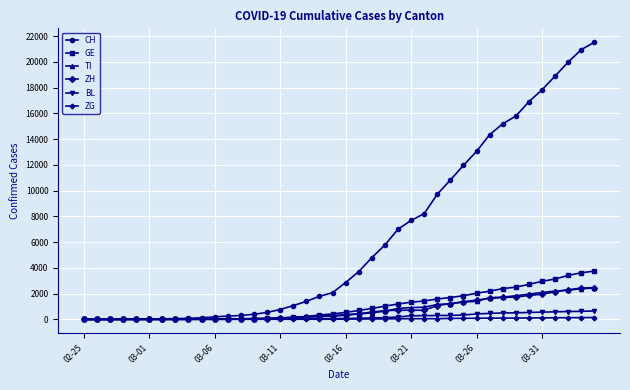

At how many categories does at least one series exceed 16428?

6